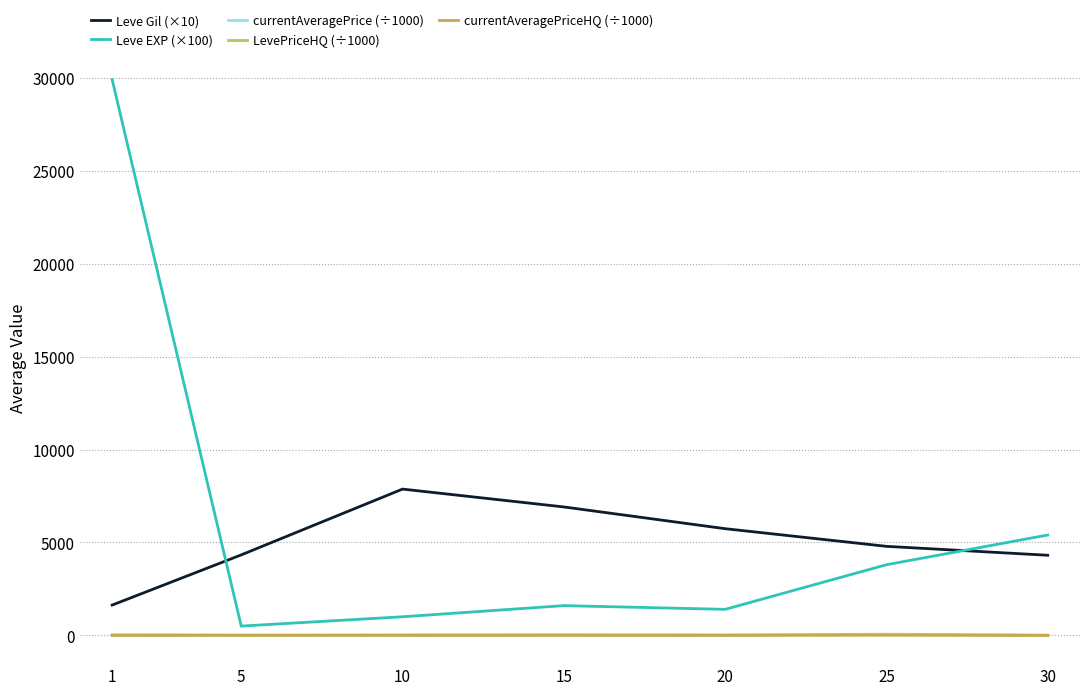

Which category has the lowest value across all series?

5